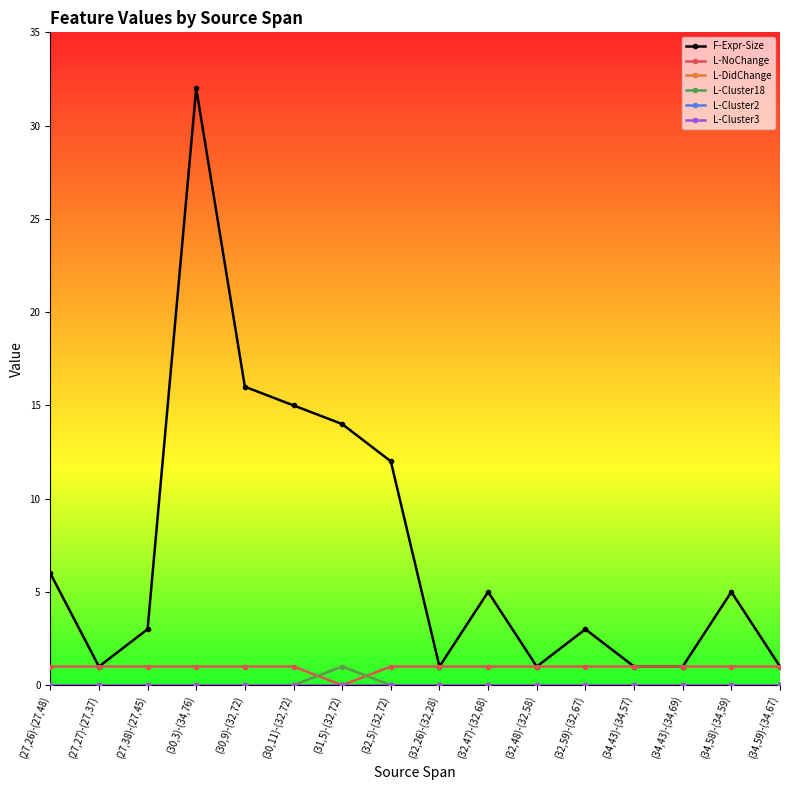

Which series has the largest range (max minus min)?

F-Expr-Size